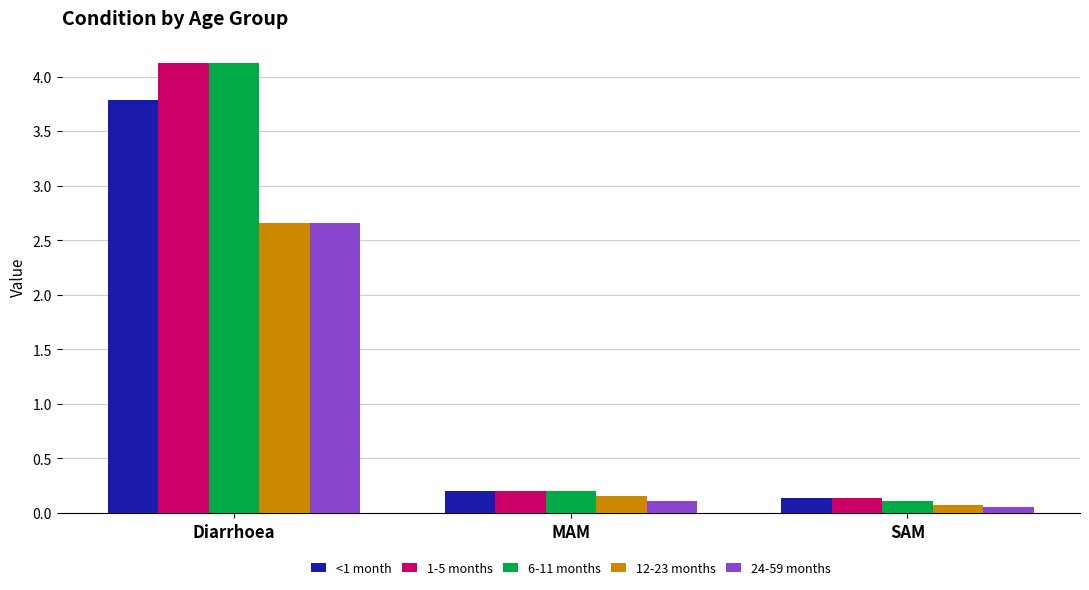

The value of <1 month at Diarrhoea is 3.8. True or false?

True